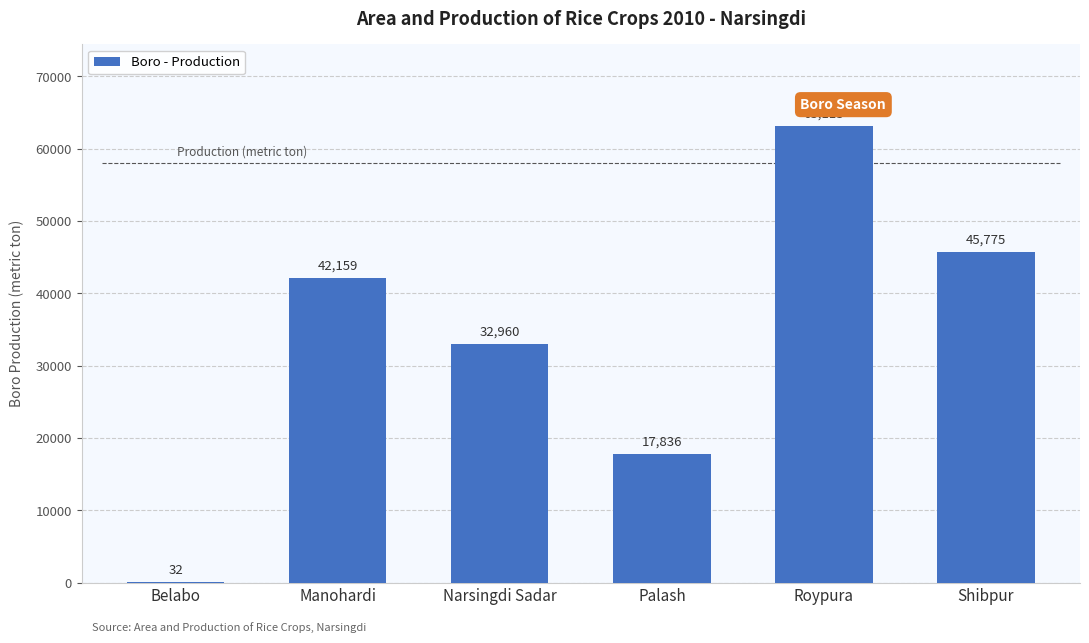

How many data points does each series have?

6